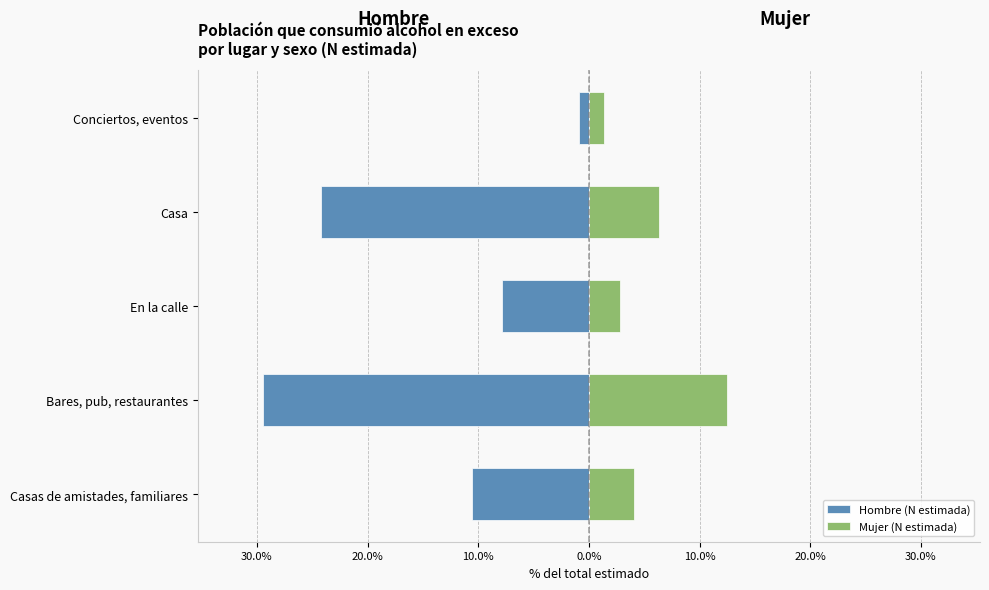

Which series has the widest spread of values?

Hombre (N estimada)